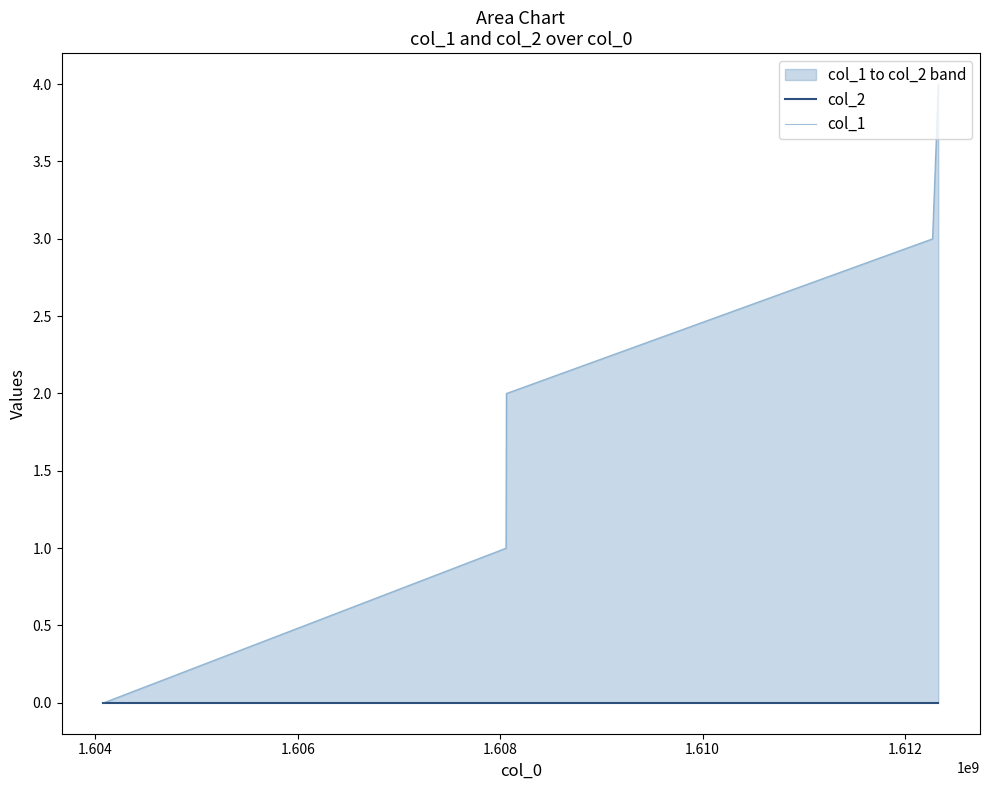

Rank the series by their average value, from highest to lowest.

col_1, col_2